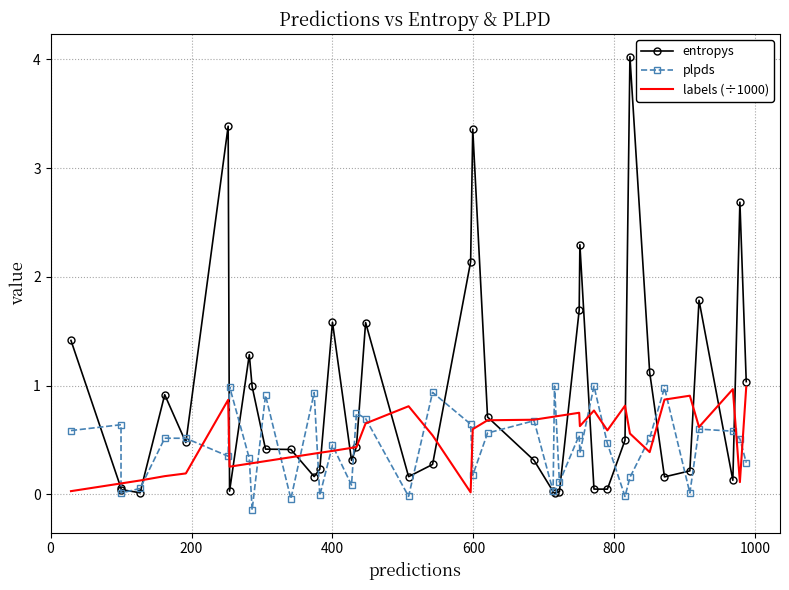

Rank the series by their maximum value, from lowest to highest.

labels (÷1000), plpds, entropys